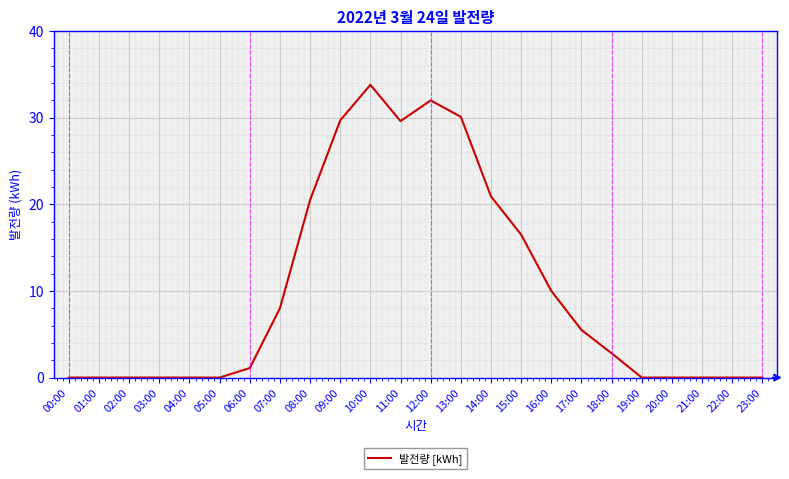

At which label is the value closest to 16?

15:00